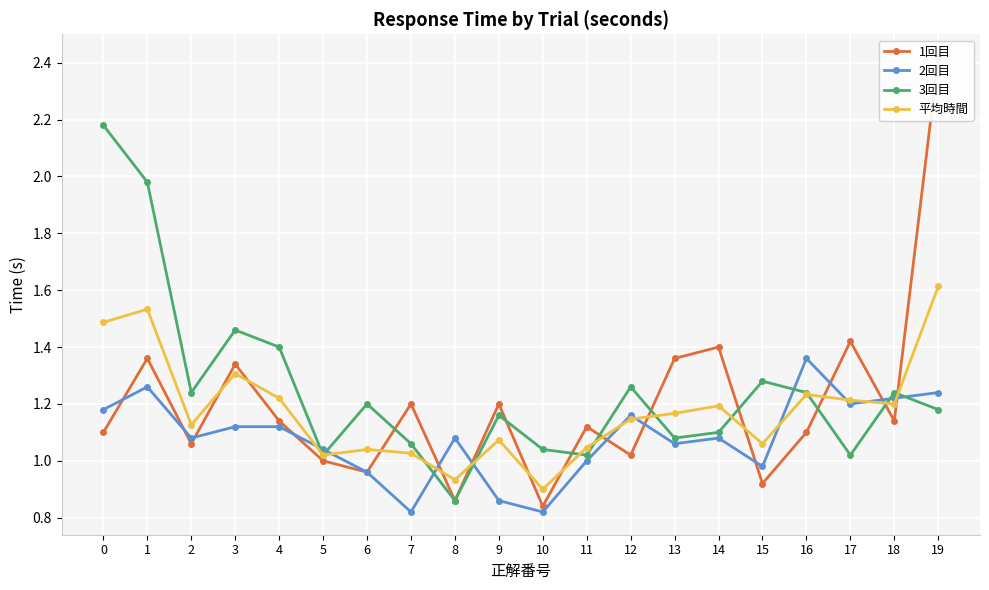

Reading left to right, list all the values displayed in this chart.

1回目: 0=1.1	1=1.4	2=1.1	3=1.3	4=1.1	5=1.0	6=1.0	7=1.2	8=0.9	9=1.2	10=0.8	11=1.1	12=1.0	13=1.4	14=1.4	15=0.9	16=1.1	17=1.4	18=1.1	19=2.4
2回目: 0=1.2	1=1.3	2=1.1	3=1.1	4=1.1	5=1.0	6=1.0	7=0.8	8=1.1	9=0.9	10=0.8	11=1.0	12=1.2	13=1.1	14=1.1	15=1.0	16=1.4	17=1.2	18=1.2	19=1.2
3回目: 0=2.2	1=2.0	2=1.2	3=1.5	4=1.4	5=1.0	6=1.2	7=1.1	8=0.9	9=1.2	10=1.0	11=1.0	12=1.3	13=1.1	14=1.1	15=1.3	16=1.2	17=1.0	18=1.2	19=1.2
平均時間: 0=1.5	1=1.5	2=1.1	3=1.3	4=1.2	5=1.0	6=1.0	7=1.0	8=0.9	9=1.1	10=0.9	11=1.0	12=1.1	13=1.2	14=1.2	15=1.1	16=1.2	17=1.2	18=1.2	19=1.6